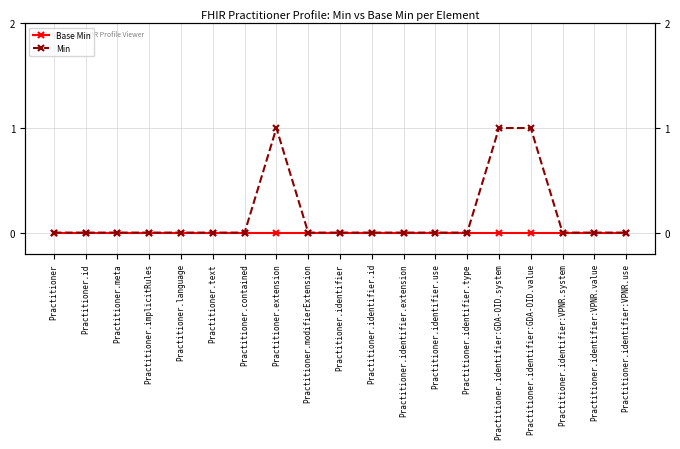

Reading left to right, extract all data points from this chart.

Base Min: Practitioner=0	Practitioner.id=0	Practitioner.meta=0	Practitioner.implicitRules=0	Practitioner.language=0	Practitioner.text=0	Practitioner.contained=0	Practitioner.extension=0	Practitioner.modifierExtension=0	Practitioner.identifier=0	Practitioner.identifier.id=0	Practitioner.identifier.extension=0	Practitioner.identifier.use=0	Practitioner.identifier.type=0	Practitioner.identifier:GDA-OID.system=0	Practitioner.identifier:GDA-OID.value=0	Practitioner.identifier:VPNR.system=0	Practitioner.identifier:VPNR.value=0	Practitioner.identifier:VPNR.use=0
Min: Practitioner=0	Practitioner.id=0	Practitioner.meta=0	Practitioner.implicitRules=0	Practitioner.language=0	Practitioner.text=0	Practitioner.contained=0	Practitioner.extension=1	Practitioner.modifierExtension=0	Practitioner.identifier=0	Practitioner.identifier.id=0	Practitioner.identifier.extension=0	Practitioner.identifier.use=0	Practitioner.identifier.type=0	Practitioner.identifier:GDA-OID.system=1	Practitioner.identifier:GDA-OID.value=1	Practitioner.identifier:VPNR.system=0	Practitioner.identifier:VPNR.value=0	Practitioner.identifier:VPNR.use=0